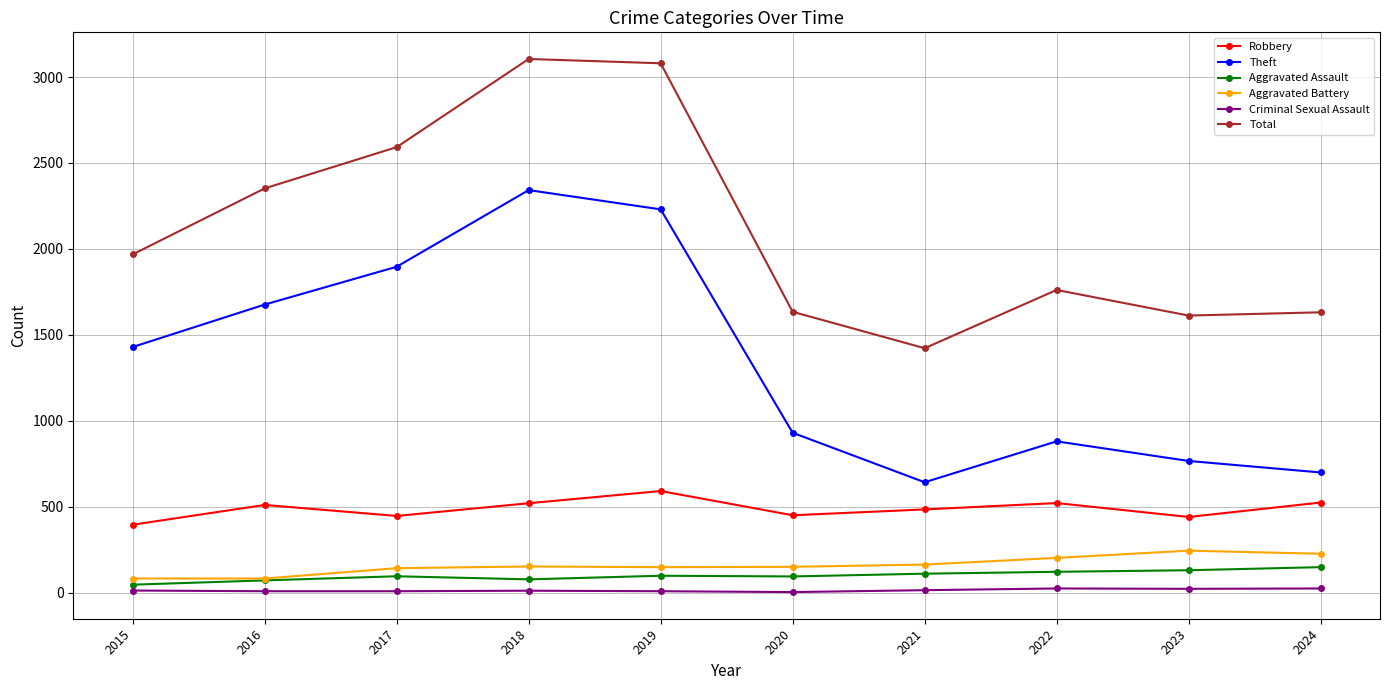

What is the greatest value displayed?

3105